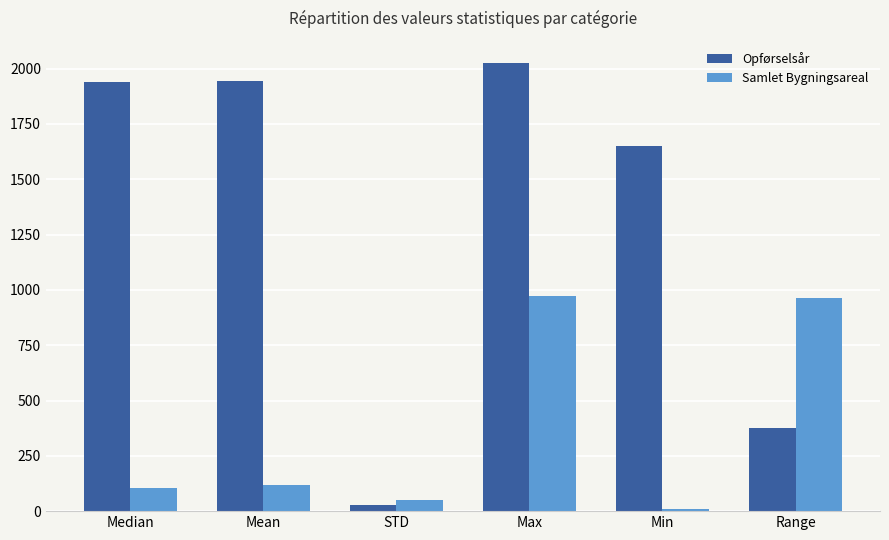

Which label corresponds to the largest value in the chart?

Max